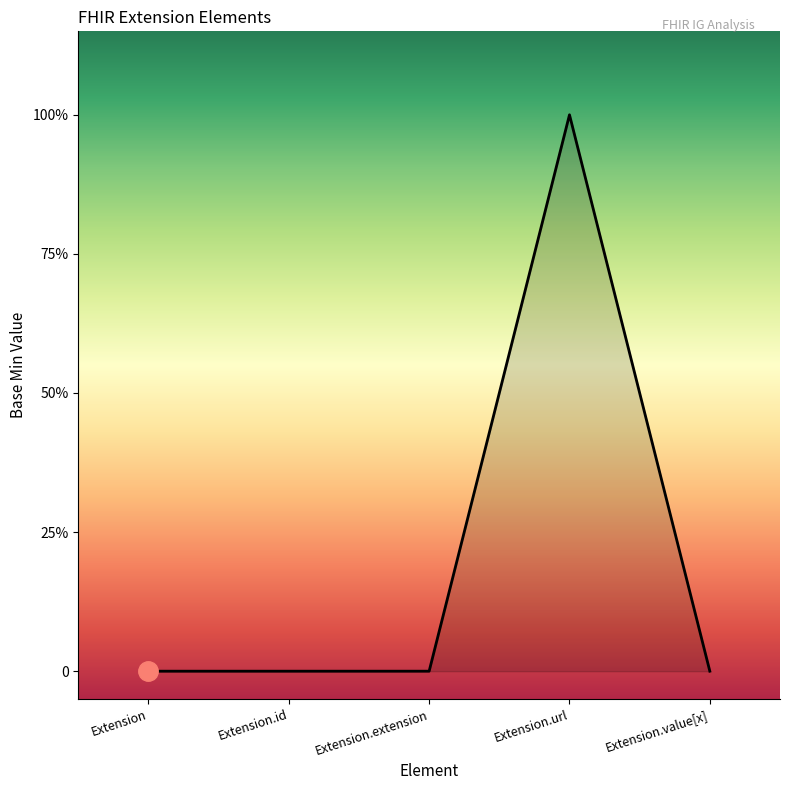

True or false: the data has more than 1 interior local peaks.

False